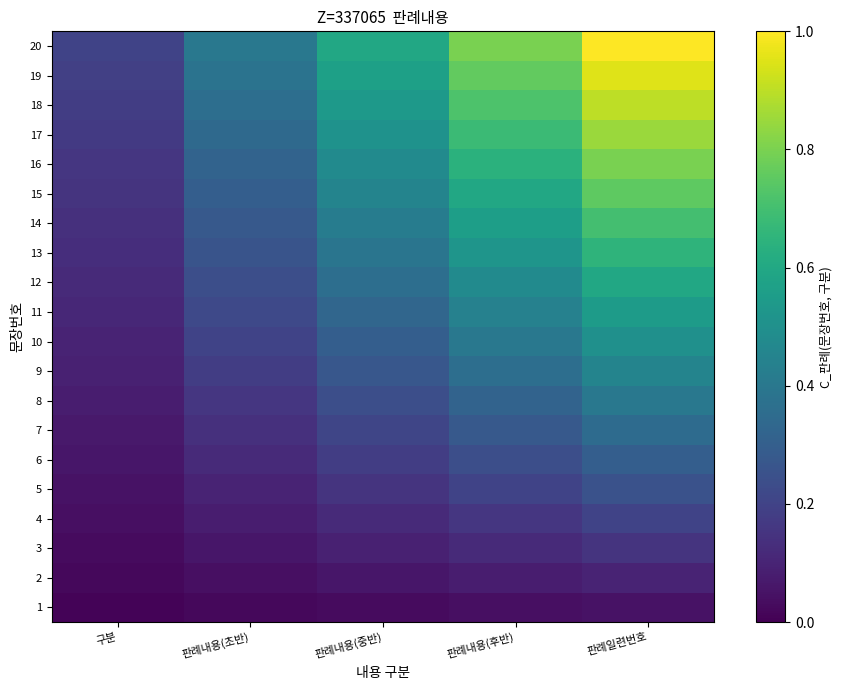

At how many categories does at least one series exceed 0?

5